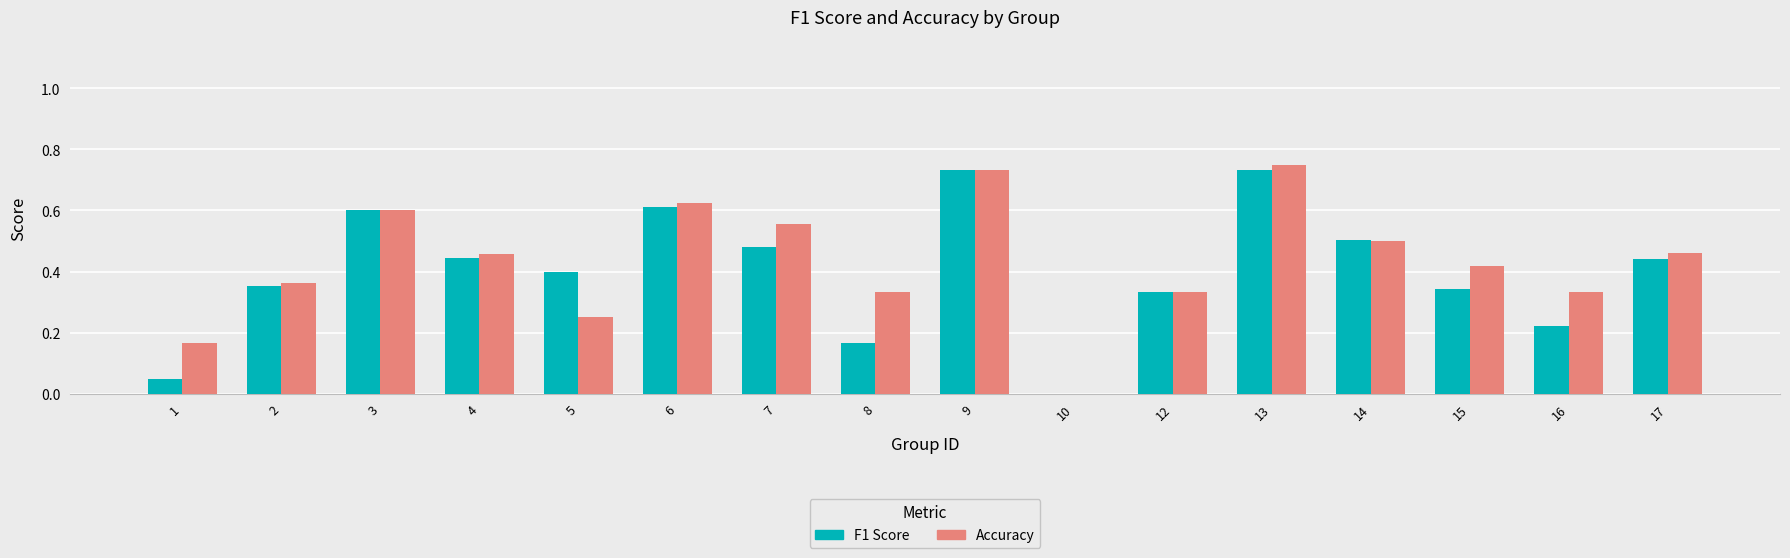

The F1 Score series shows 0.1 at 15. True or false?

False